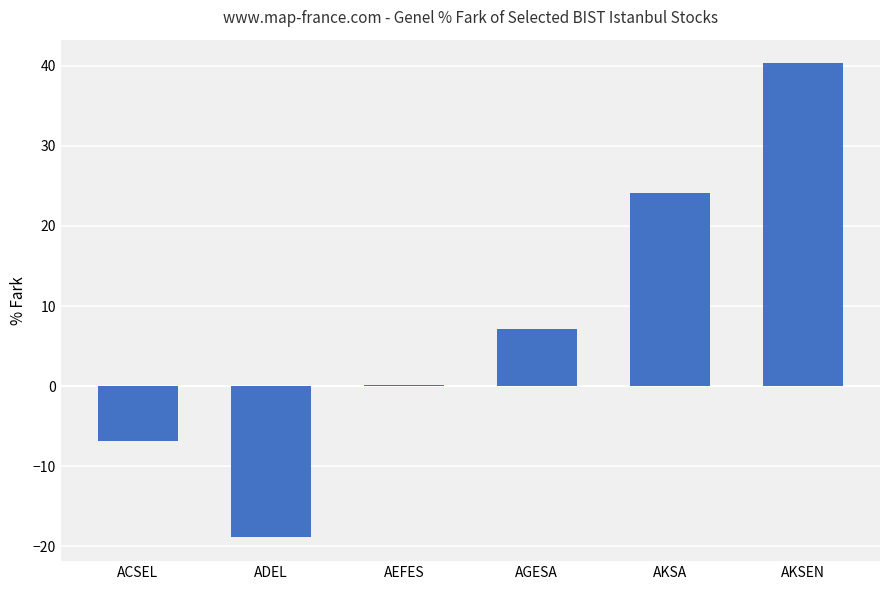

Are the bars horizontal?

No